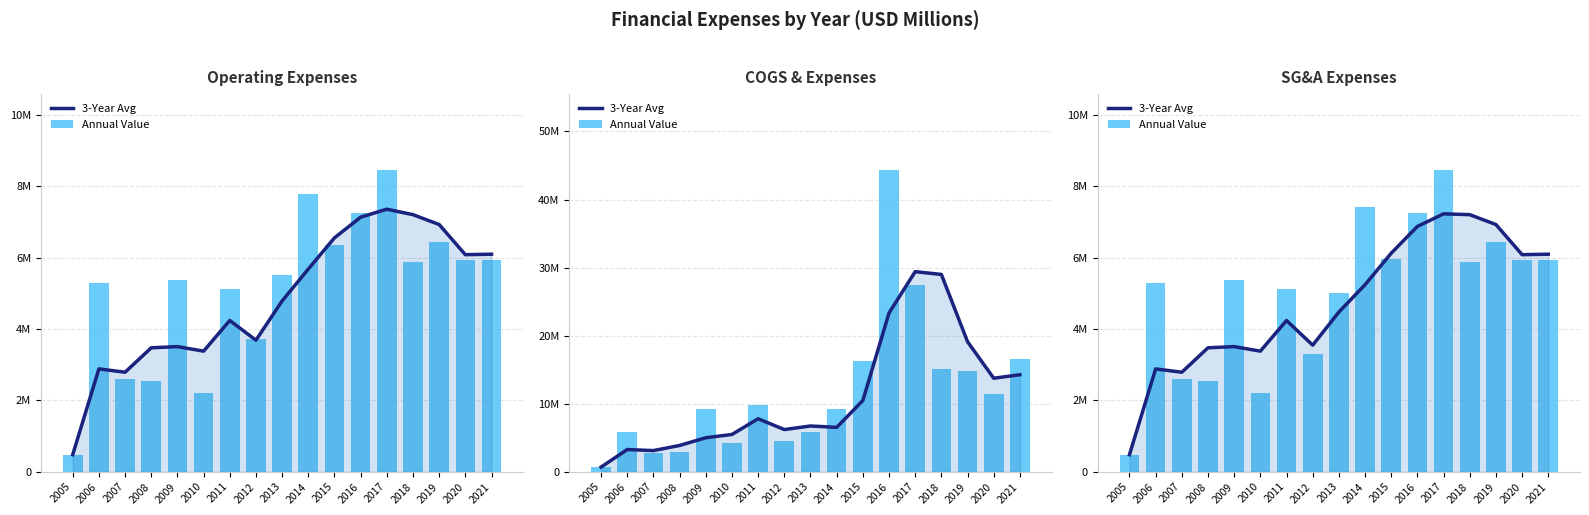

How many values in the 3-Year Avg series are below 4?

7